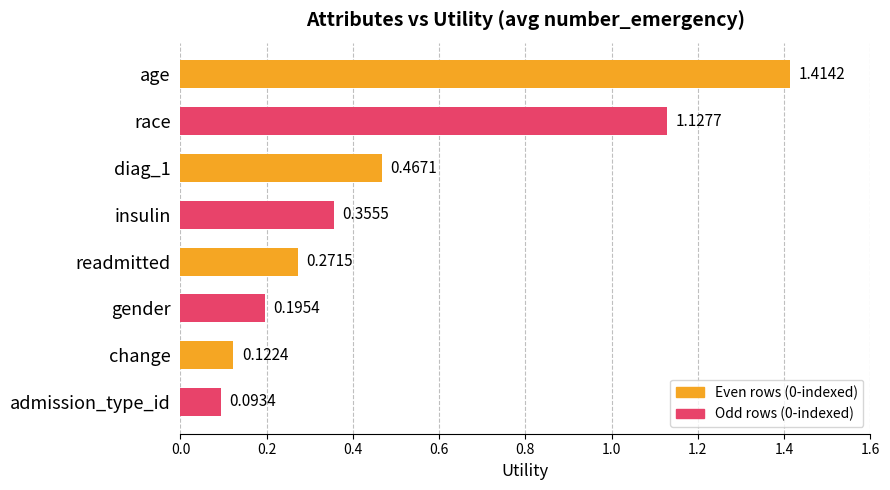

What is the label of the 7th bar from the top?

change